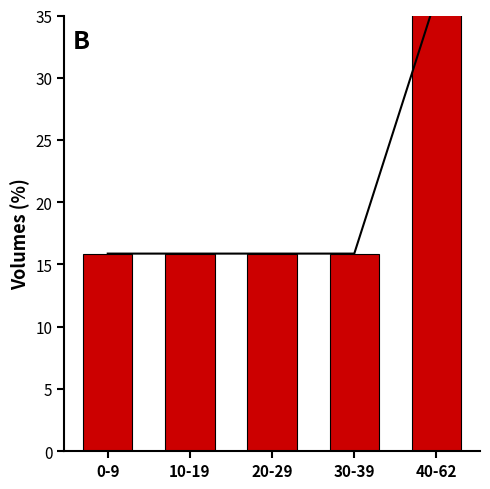

List the labels in order of value, largest first.

40-62, 0-9, 10-19, 20-29, 30-39